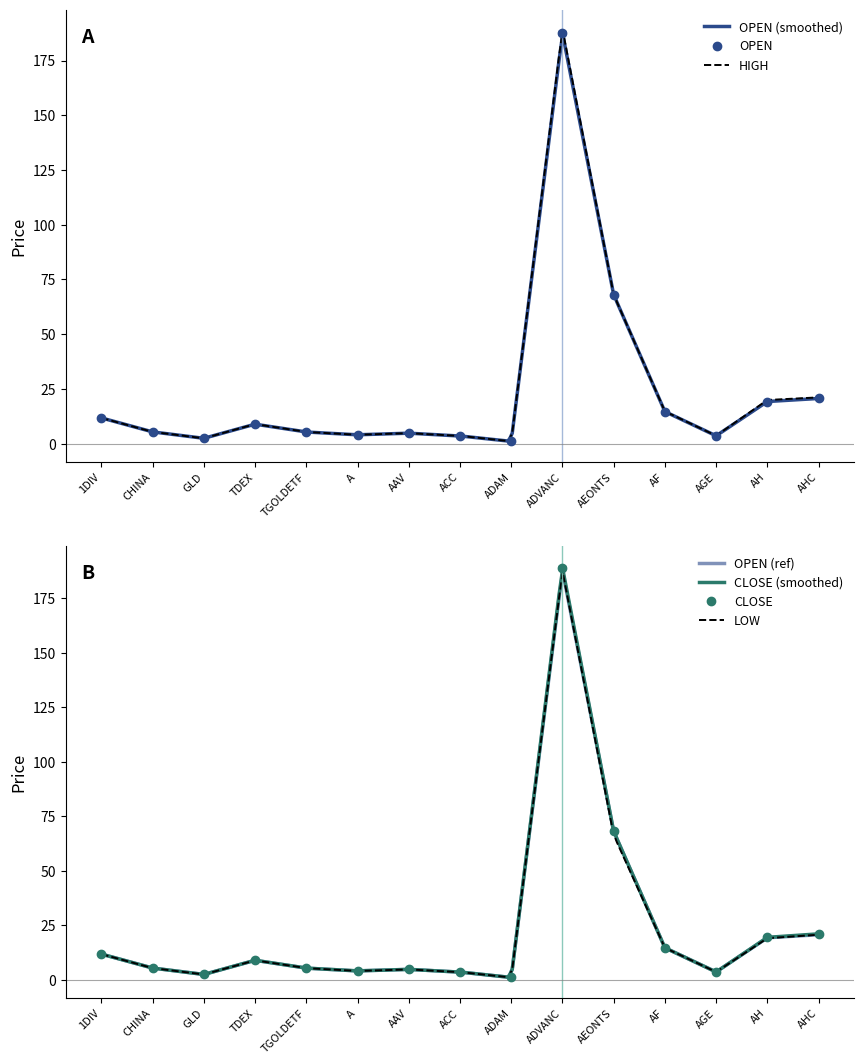

Rank the categories by CLOSE value from lowest to highest.

ADAM, GLD, ACC, AGE, A, AAV, TGOLDETF, CHINA, TDEX, 1DIV, AF, AH, AHC, AEONTS, ADVANC